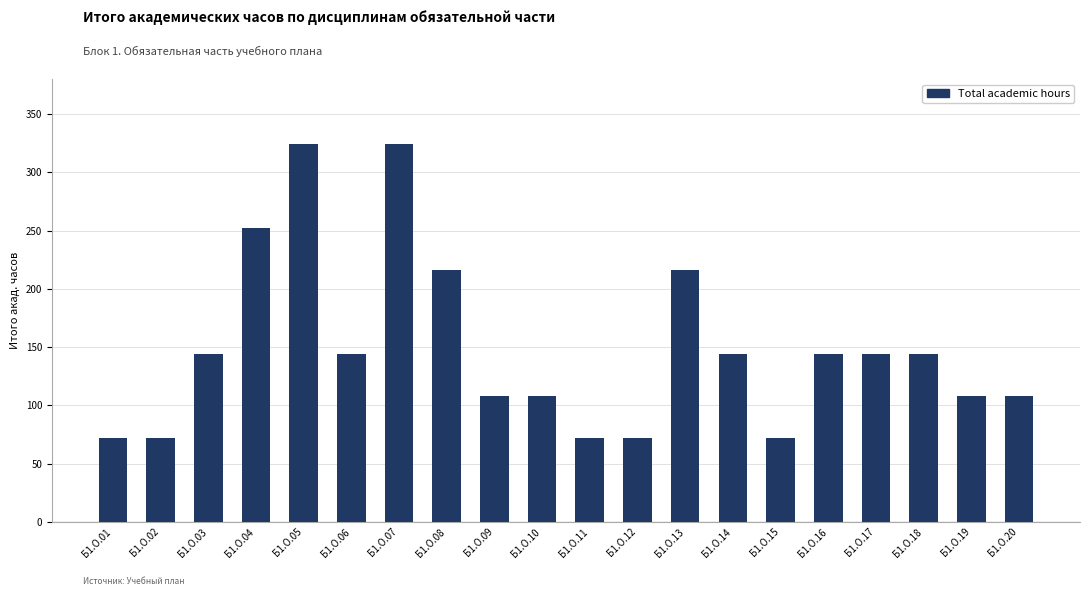

What is the difference between the maximum and minimum values?

252